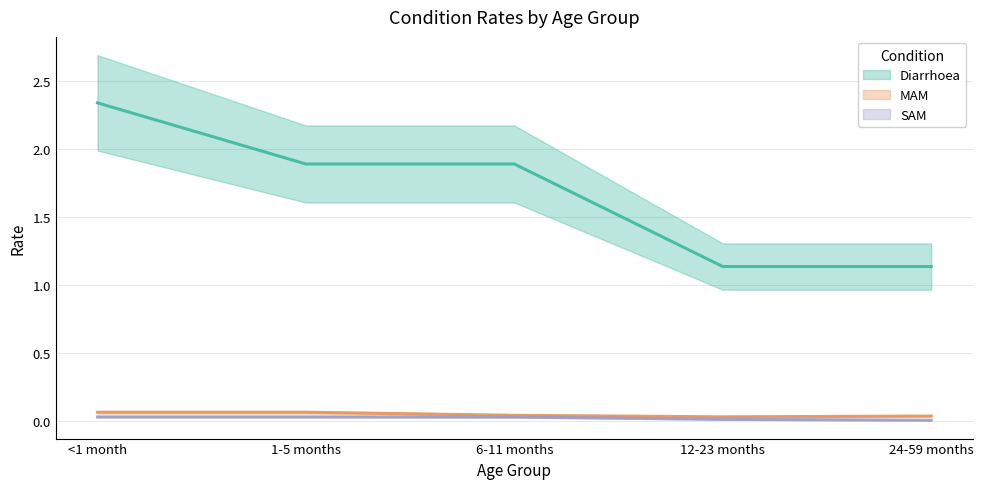

True or false: MAM and Diarrhoea cross at least once.

False